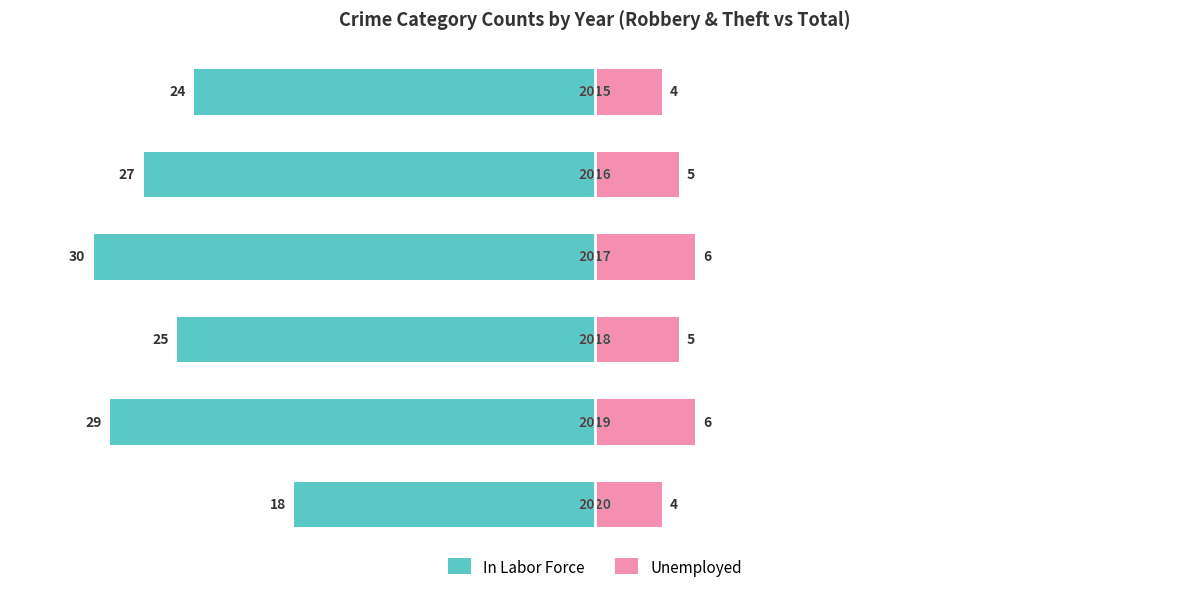

At how many categories does at least one series exceed -25?

6